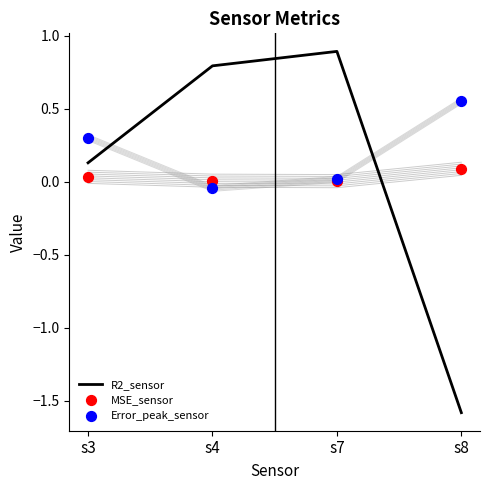

What is the total value across all series at s7?

0.9